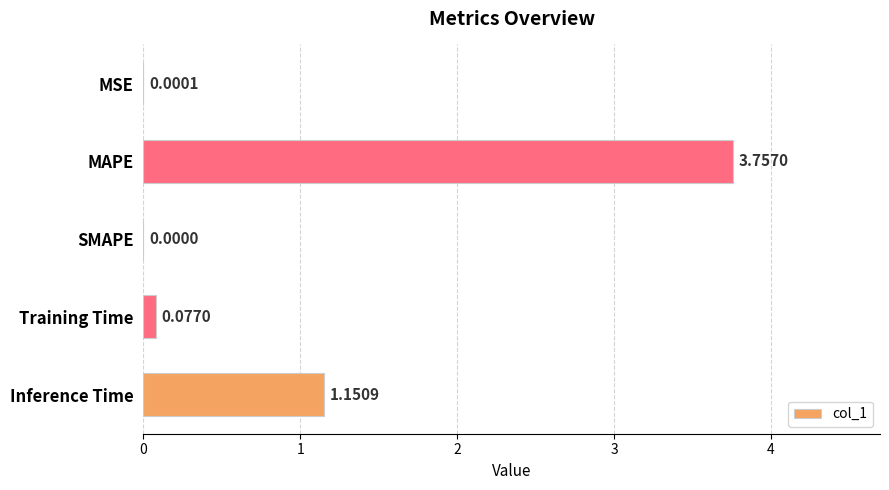

Which label corresponds to the largest value in the chart?

MAPE